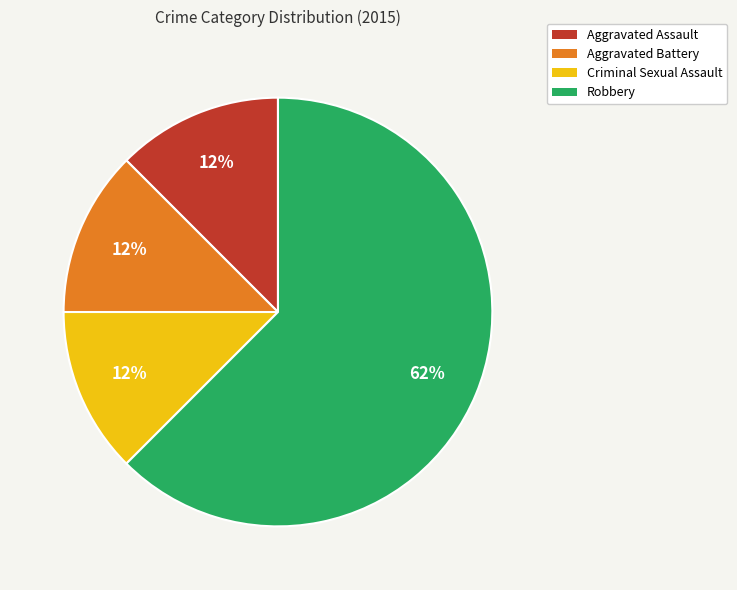

Do Robbery and Aggravated Assault together represent more than half of the pie?

Yes